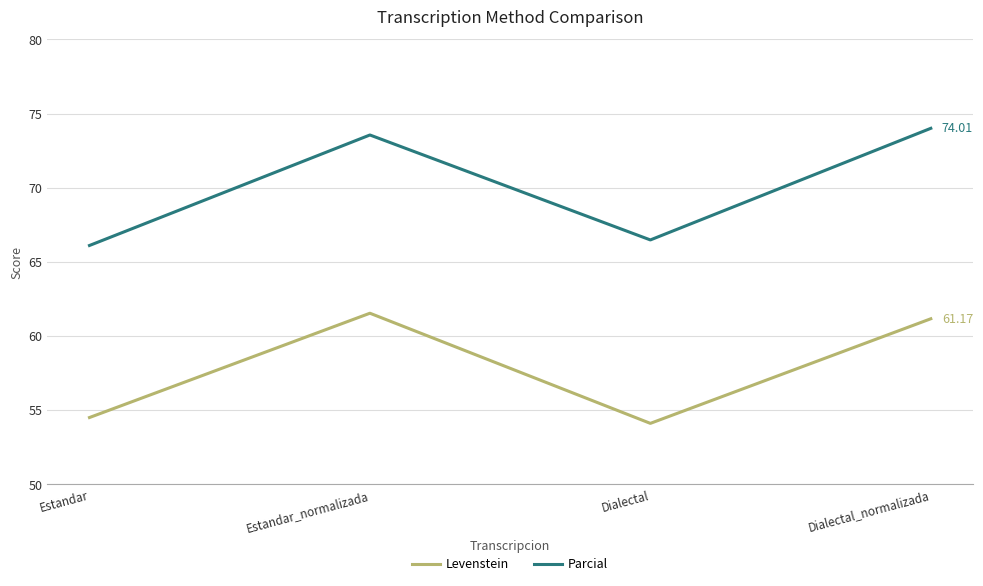

How many values in the Parcial series exceed 73?

2